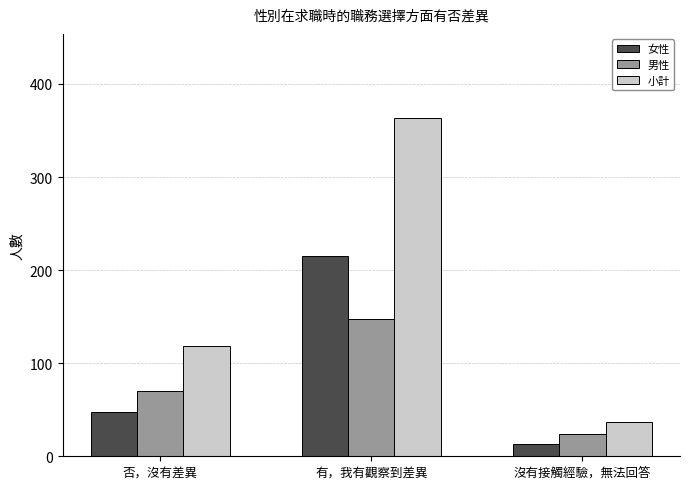

At 否，沒有差異, list the series in order from largest to smallest.

小計, 男性, 女性